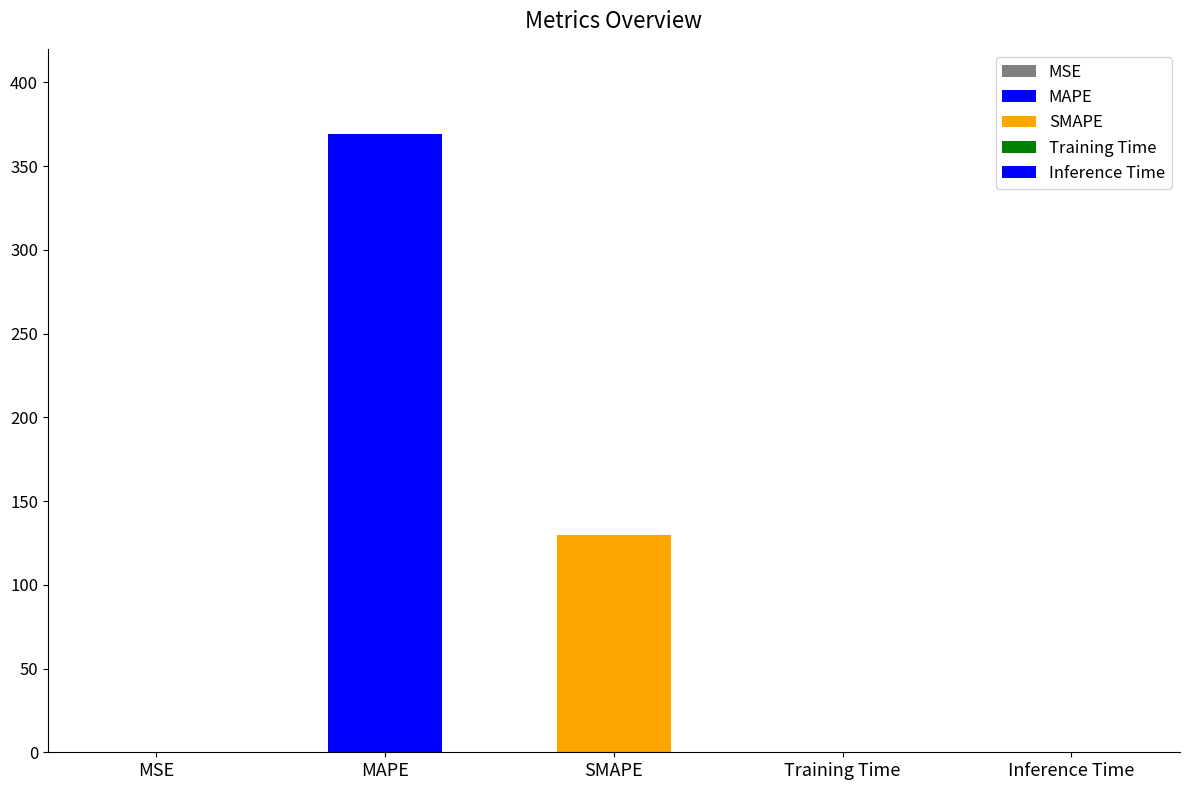

List the labels in order of value, smallest first.

Inference Time, Training Time, MSE, SMAPE, MAPE